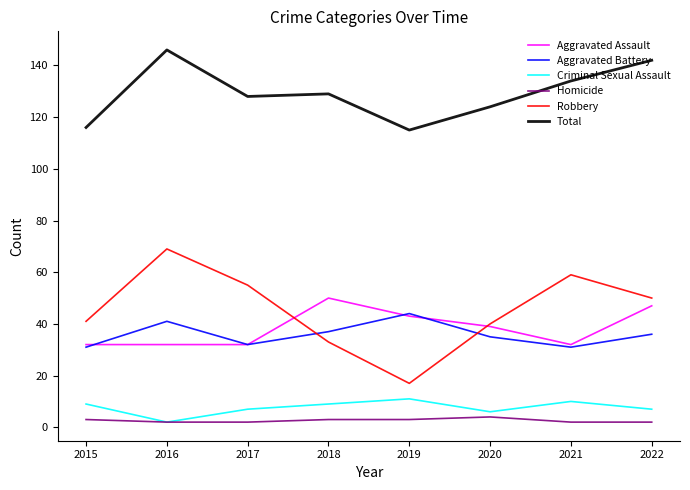

Which category has the lowest value in the Criminal Sexual Assault series?

2016